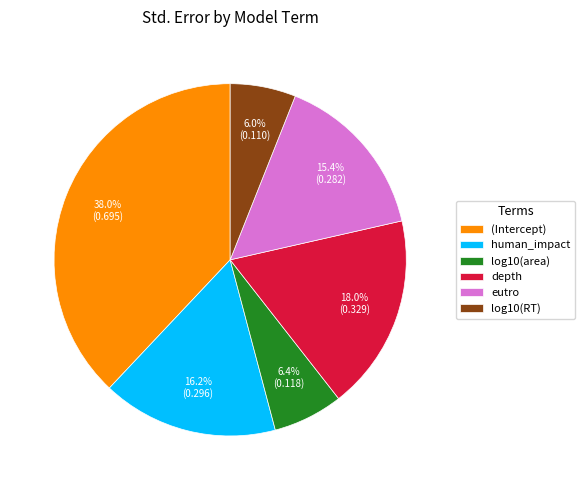

What percentage is the human_impact slice, to the nearest percent?

16%